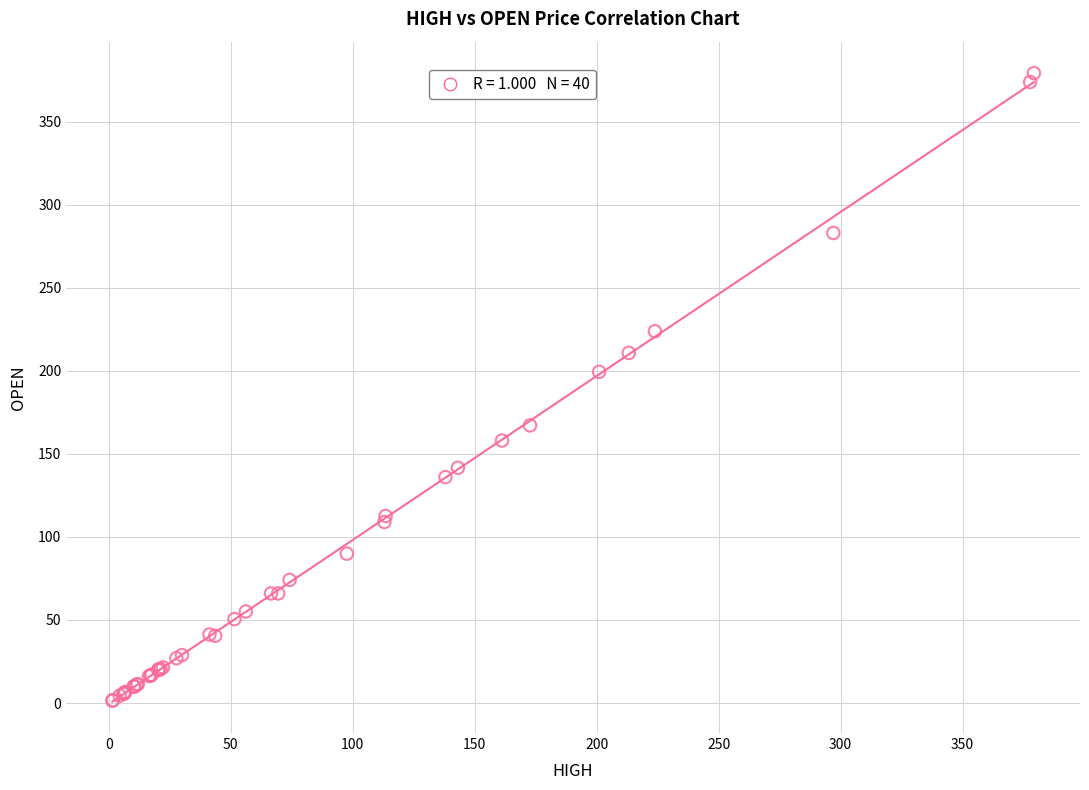

What Y value in the scatter plot is closest to 190?

199.4